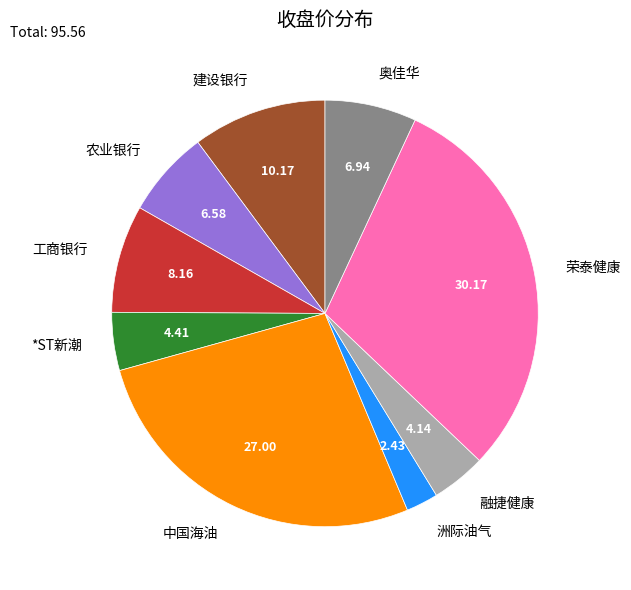

Is there any slice that represents more than half of the pie?

No